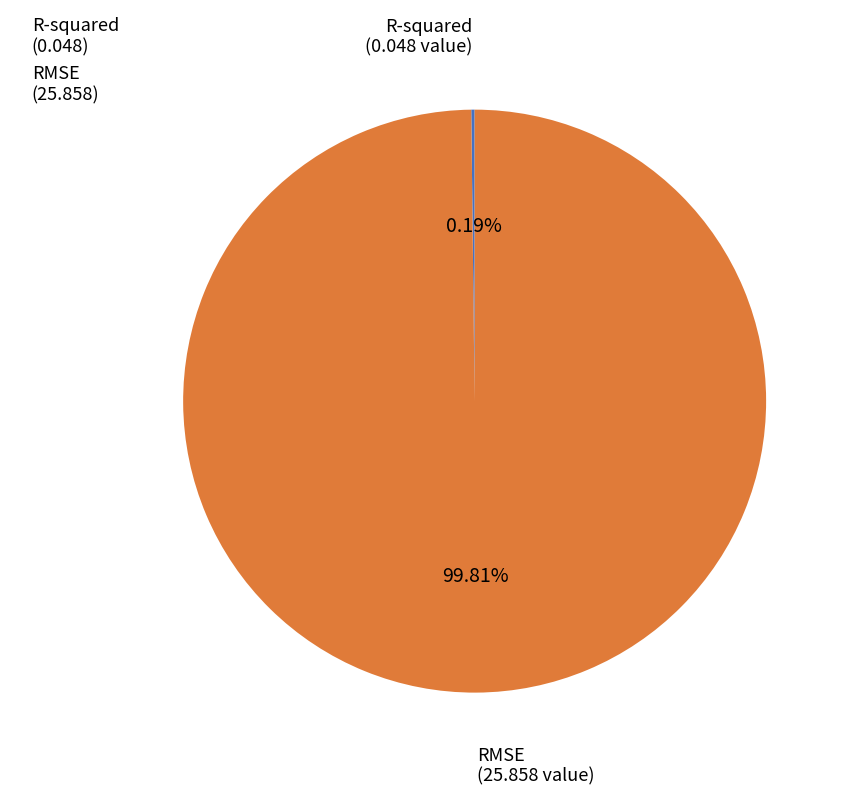

Which slice is the largest?

RMSE